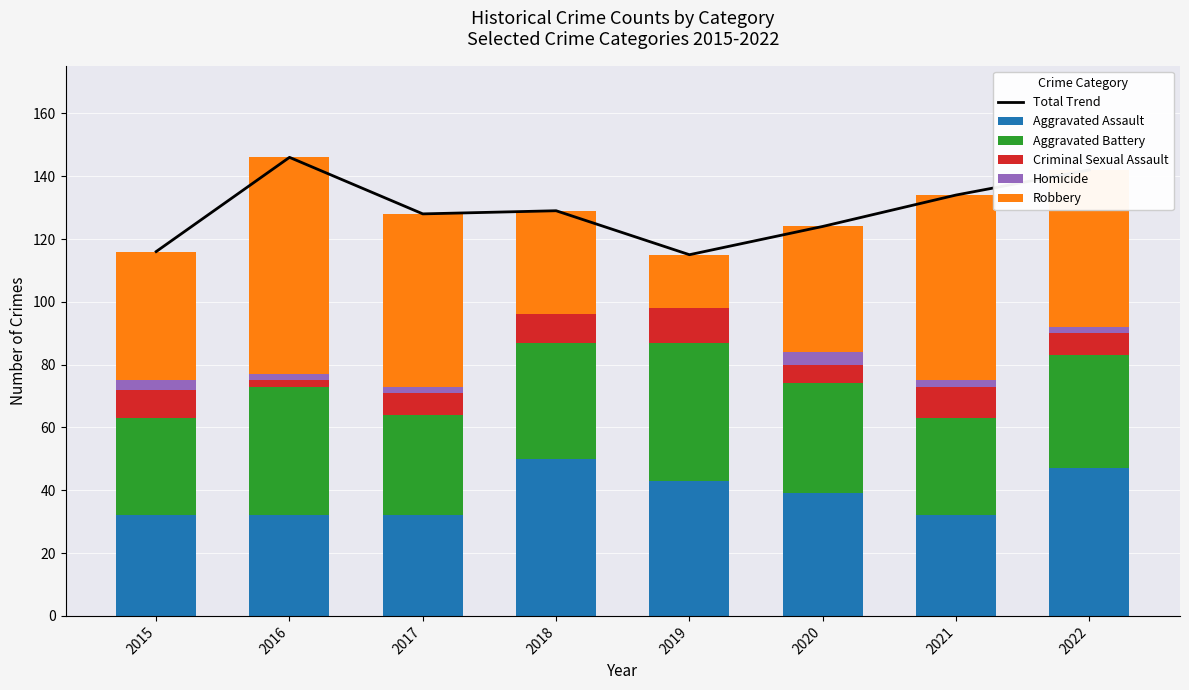

Where is Robbery nearest to the value 43?

2015